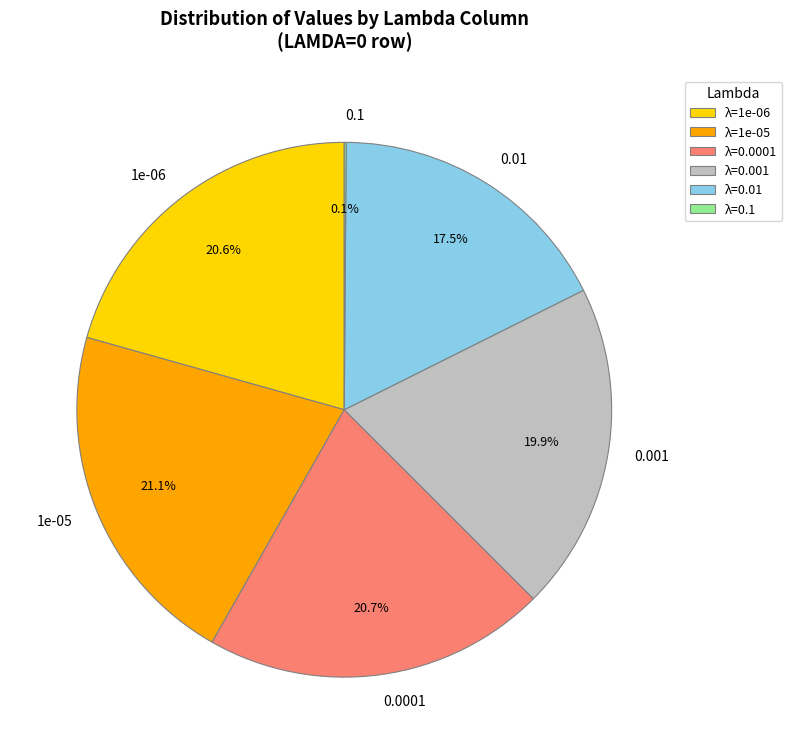

Is it true that 0.001 is 14% of the pie?

False